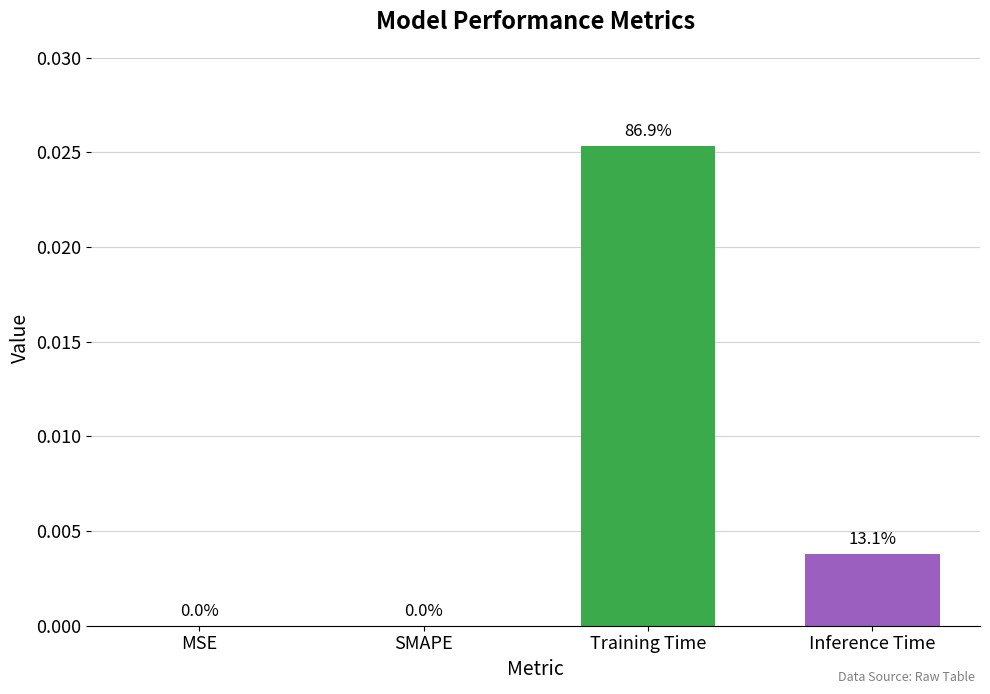

The chart shows a value of 0.0 at MSE. True or false?

True